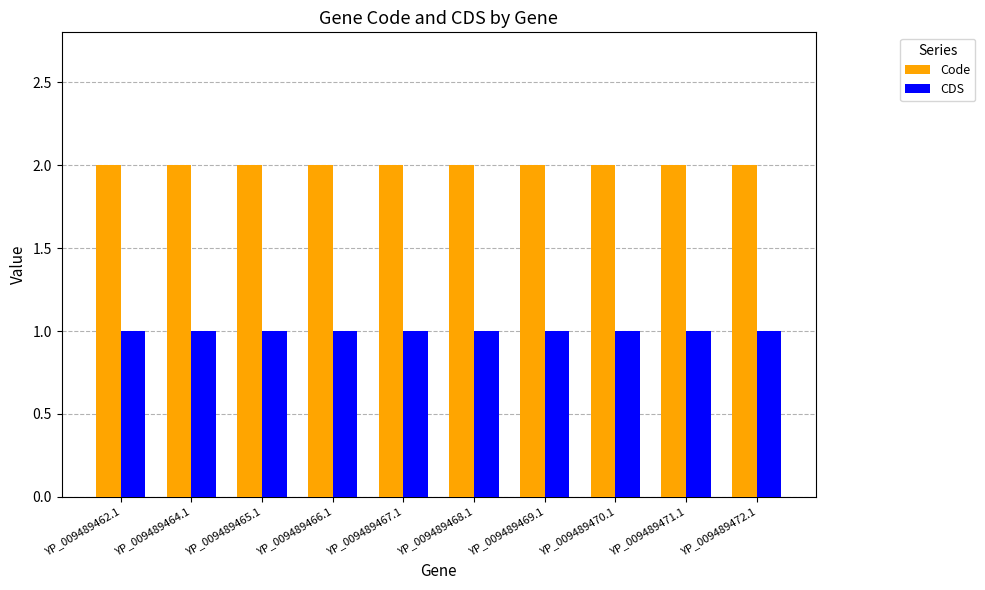

What is the label of the 7th bar from the right?

YP_009489466.1